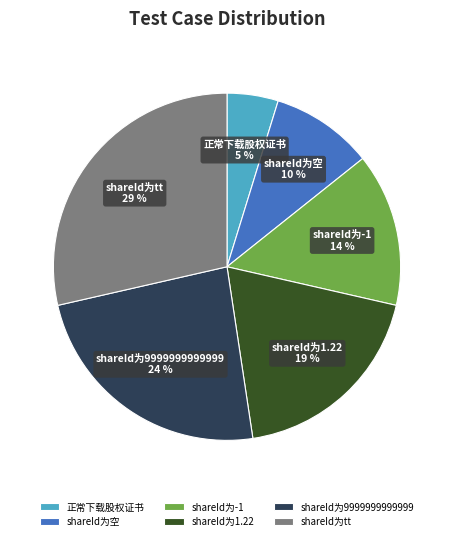

Combined, do shareId为空 and 正常下载股权证书 account for over 50%?

No